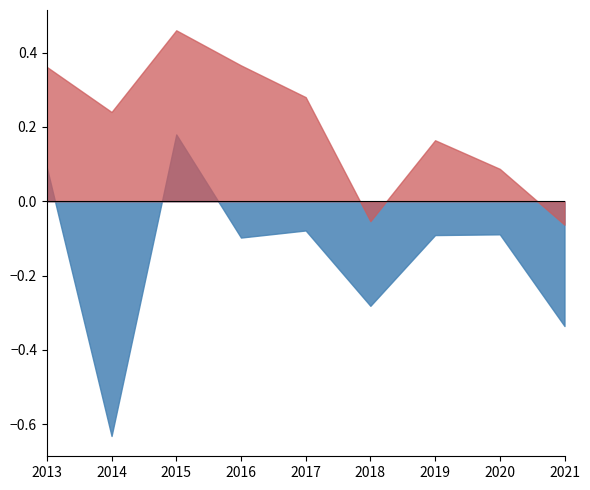

Which label corresponds to the largest value in the chart?

2015